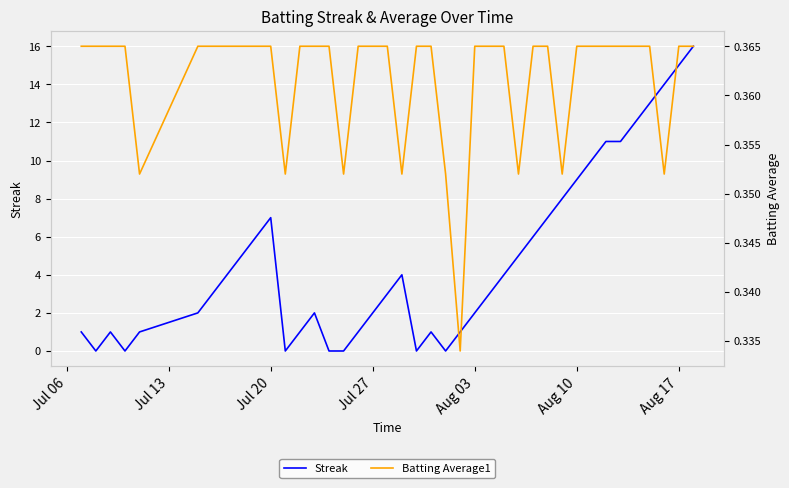

Count the number of categories in the chart.

40